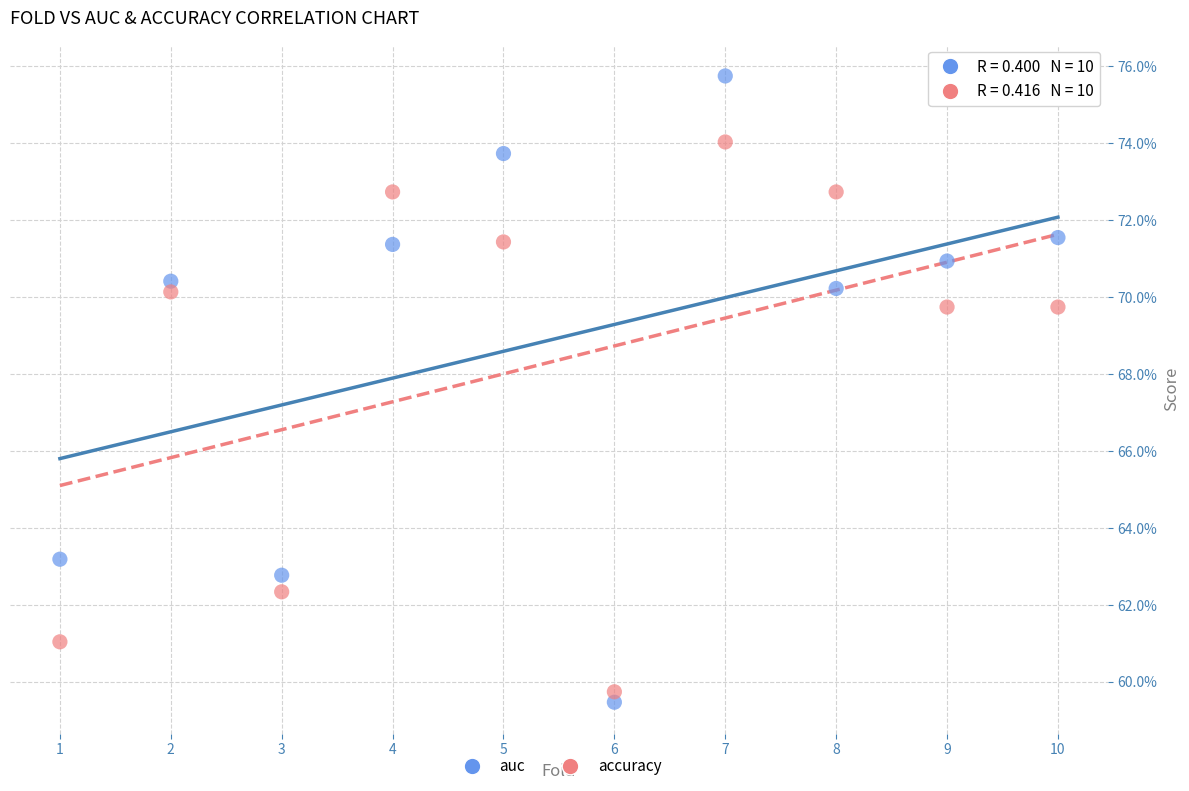

Which series reaches the minimum Y coordinate?

auc